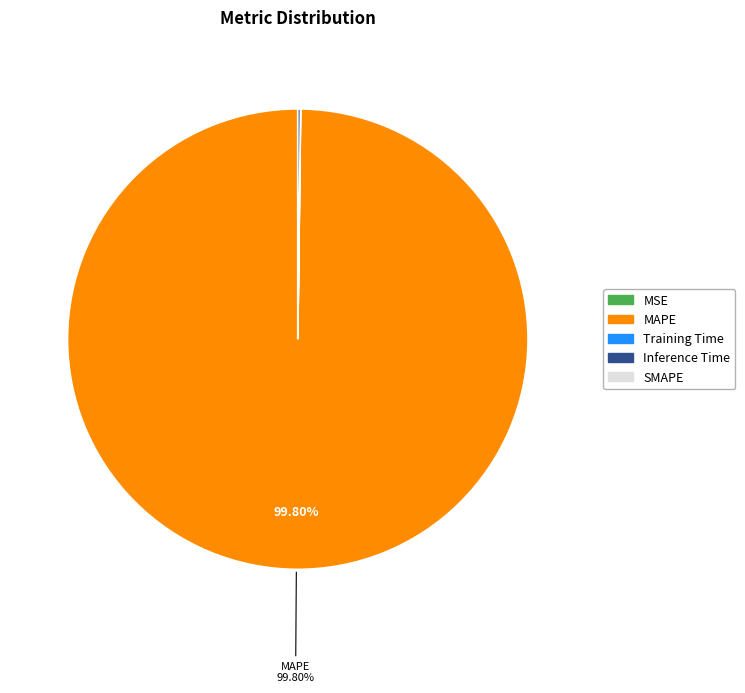

Does any single category account for the majority?

Yes